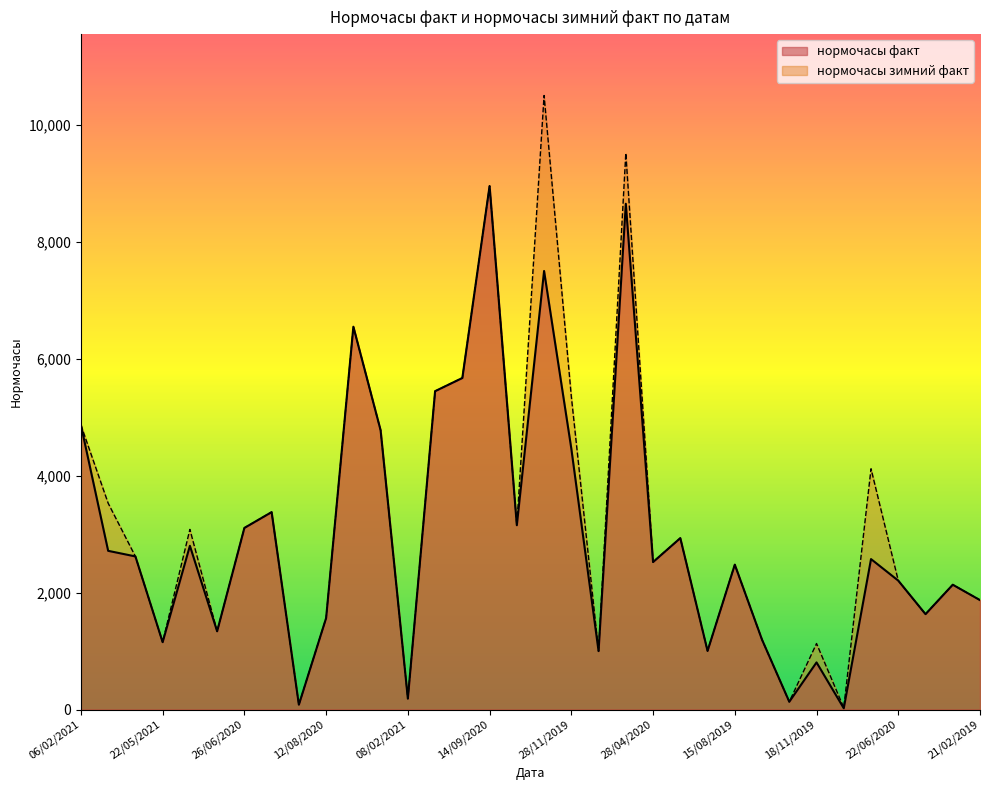

Rank the series by their average value, from highest to lowest.

нормочасы зимний факт, нормочасы факт